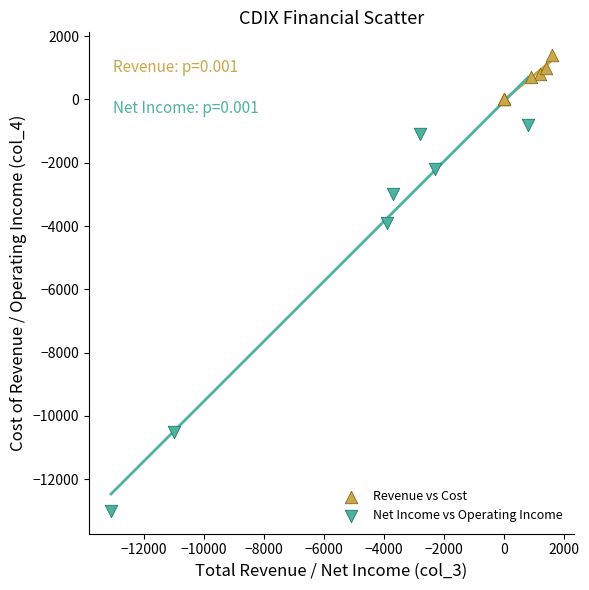

Which series reaches the minimum Y coordinate?

Net Income vs Operating Income